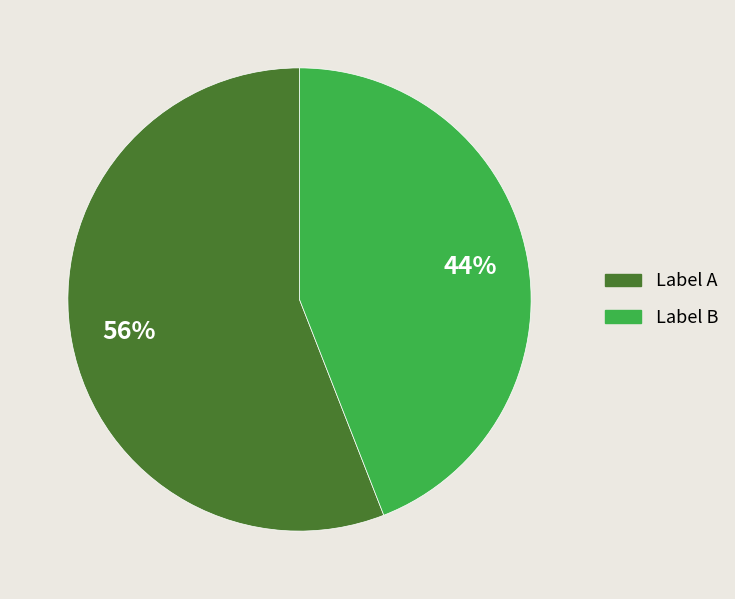

What is the largest slice in the pie chart?

Label A